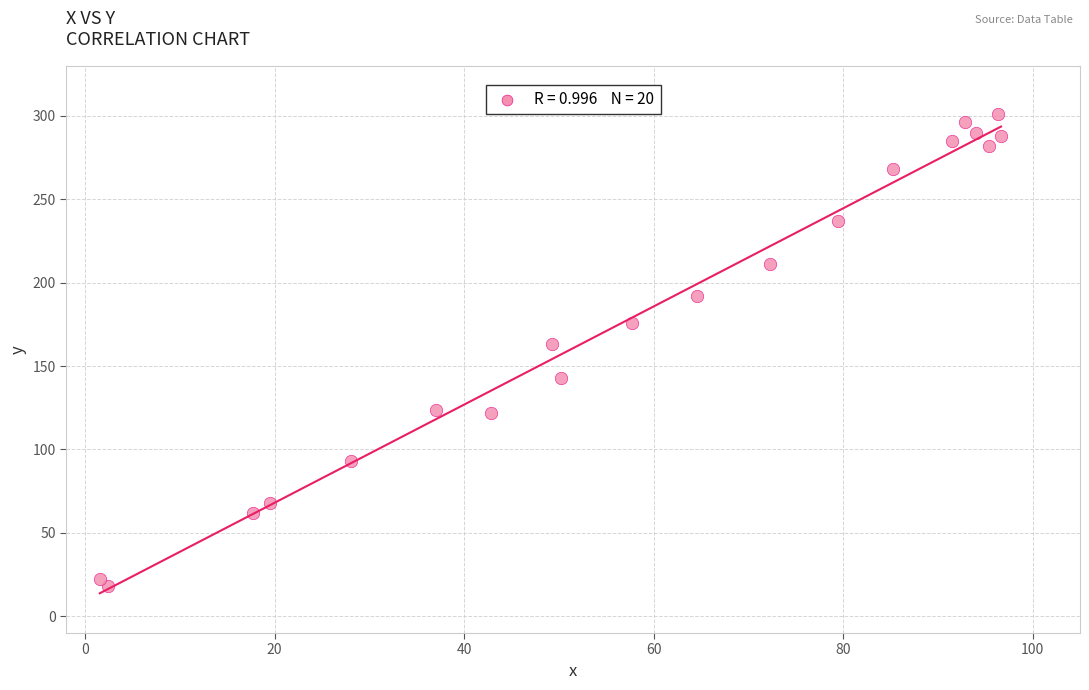

What Y value in the scatter plot is closest to 159?

163.3